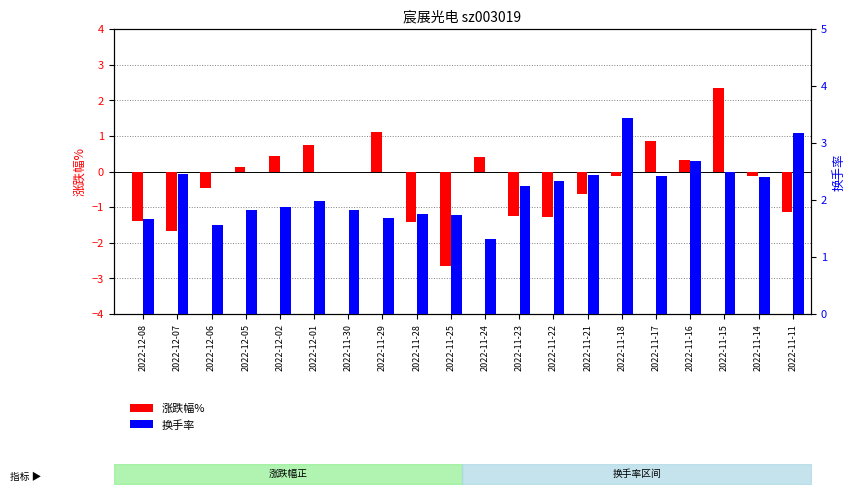

What is the smallest value displayed?

-2.6